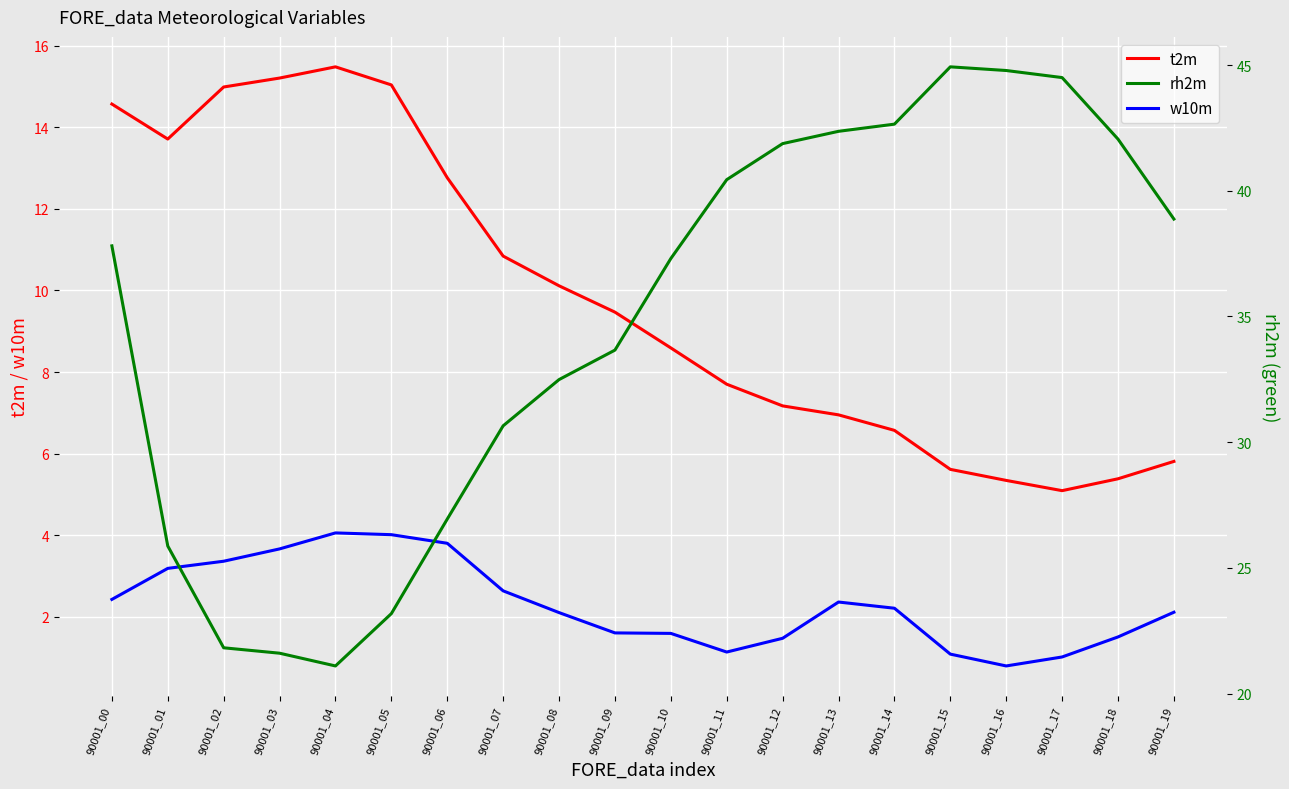

Which series has the largest total across all categories?

rh2m